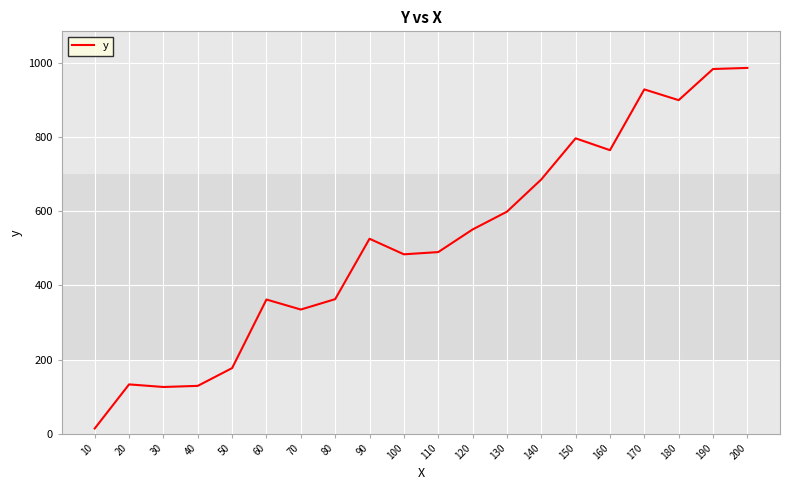

What value does the data have at 50?

177